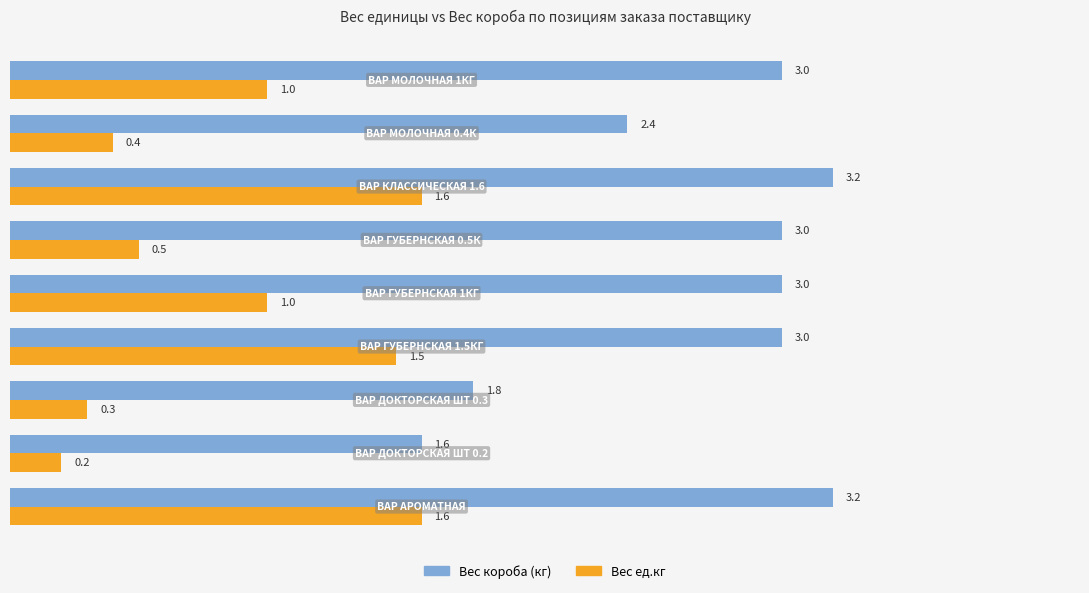

What is the difference between the maximum and second lowest values in the Вес ед.кг series?

1.3